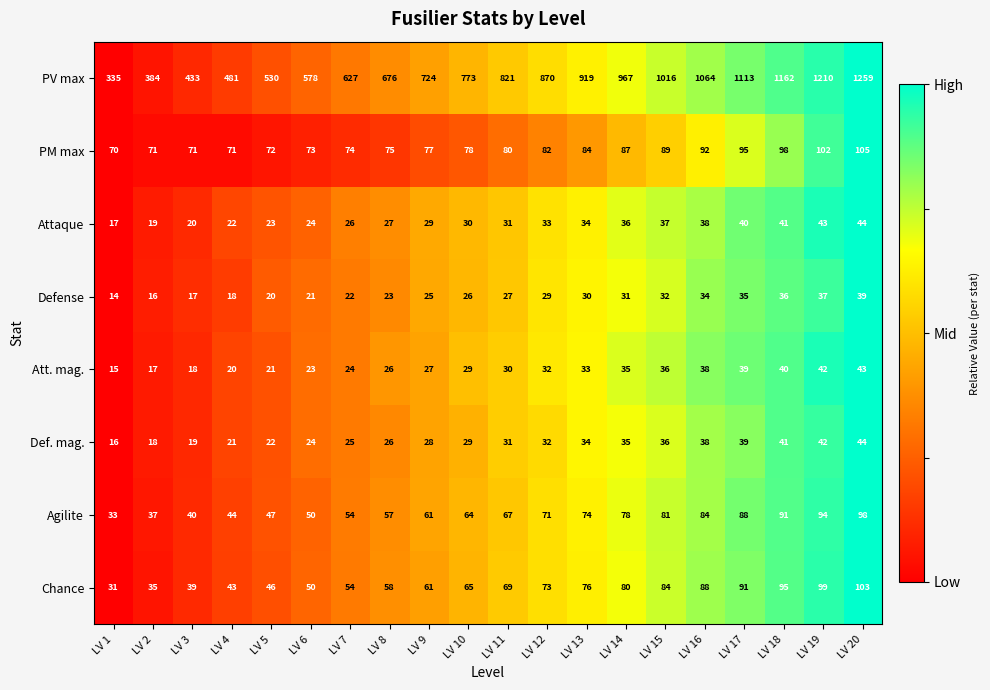

What is the average value of the PV max series?

797